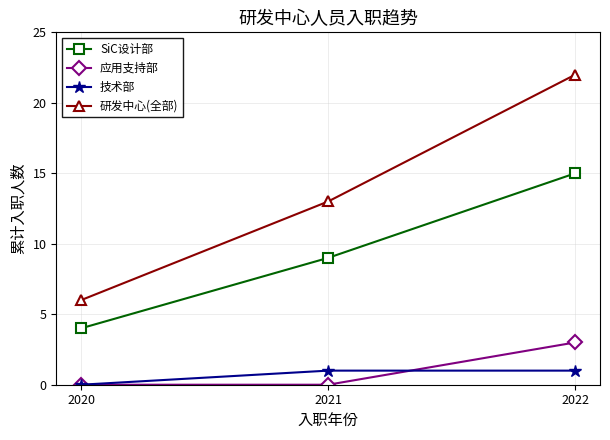

Rank the series by their maximum value, from highest to lowest.

研发中心(全部), SiC设计部, 应用支持部, 技术部